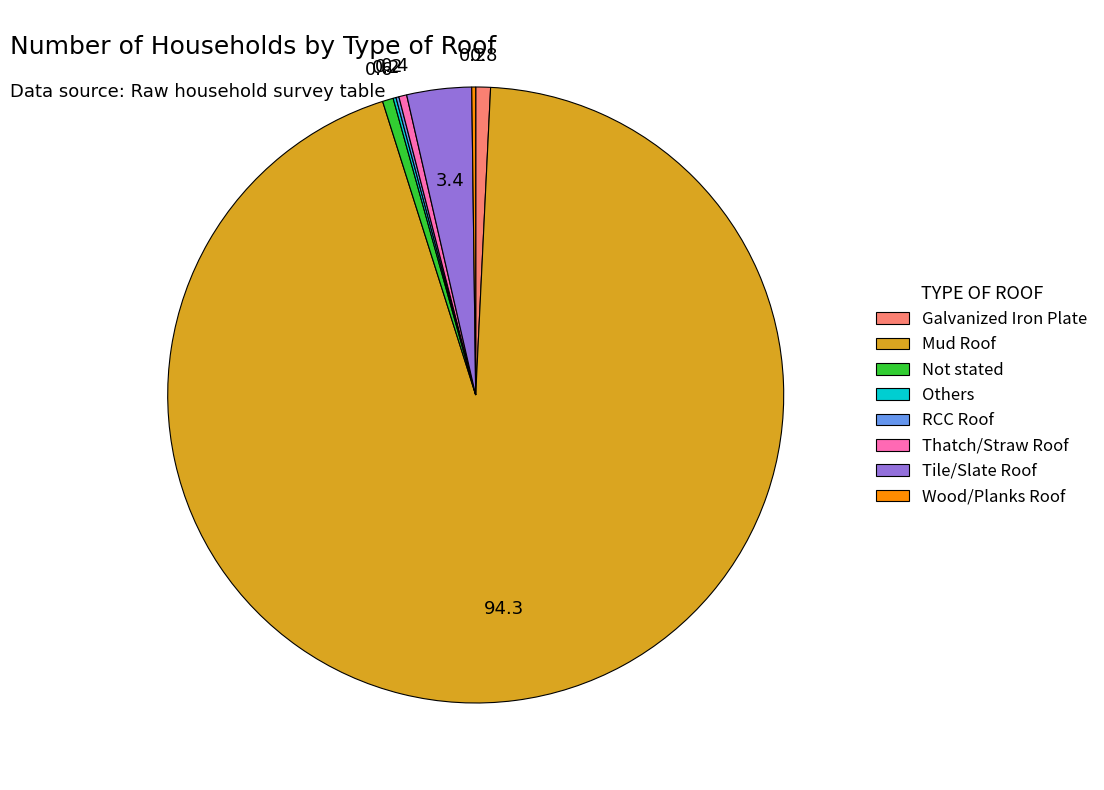

Do Galvanized Iron Plate and Thatch/Straw Roof together represent more than half of the pie?

No